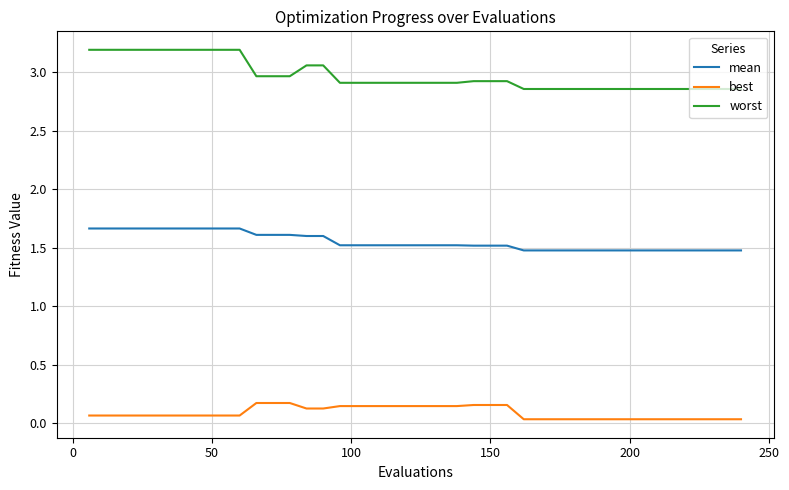

Which series has the largest total across all categories?

worst